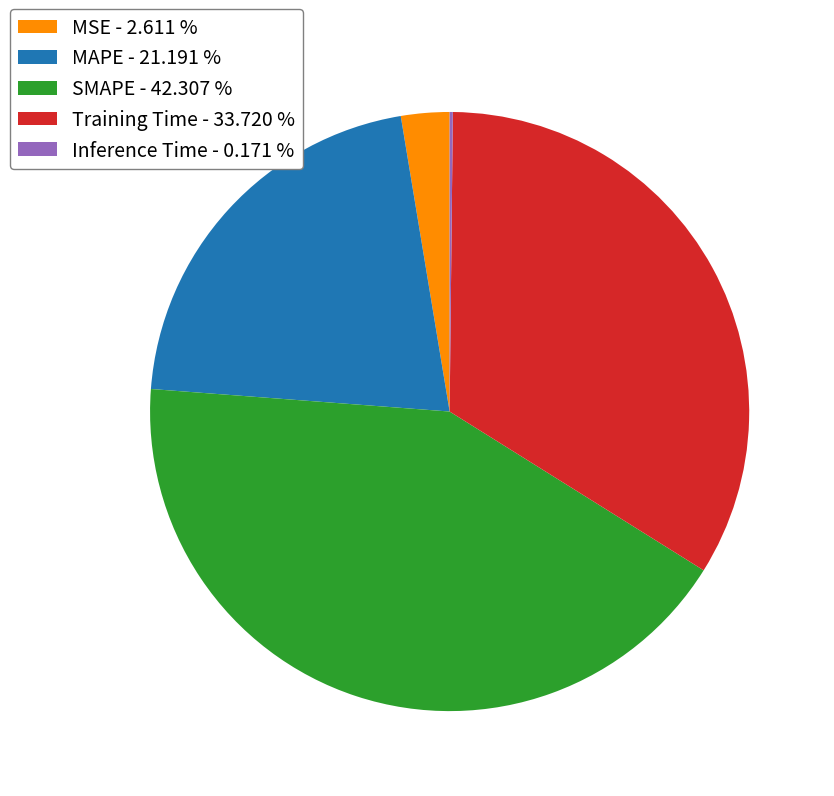

Do Training Time - 33.720 % and MSE - 2.611 % together represent more than half of the pie?

No